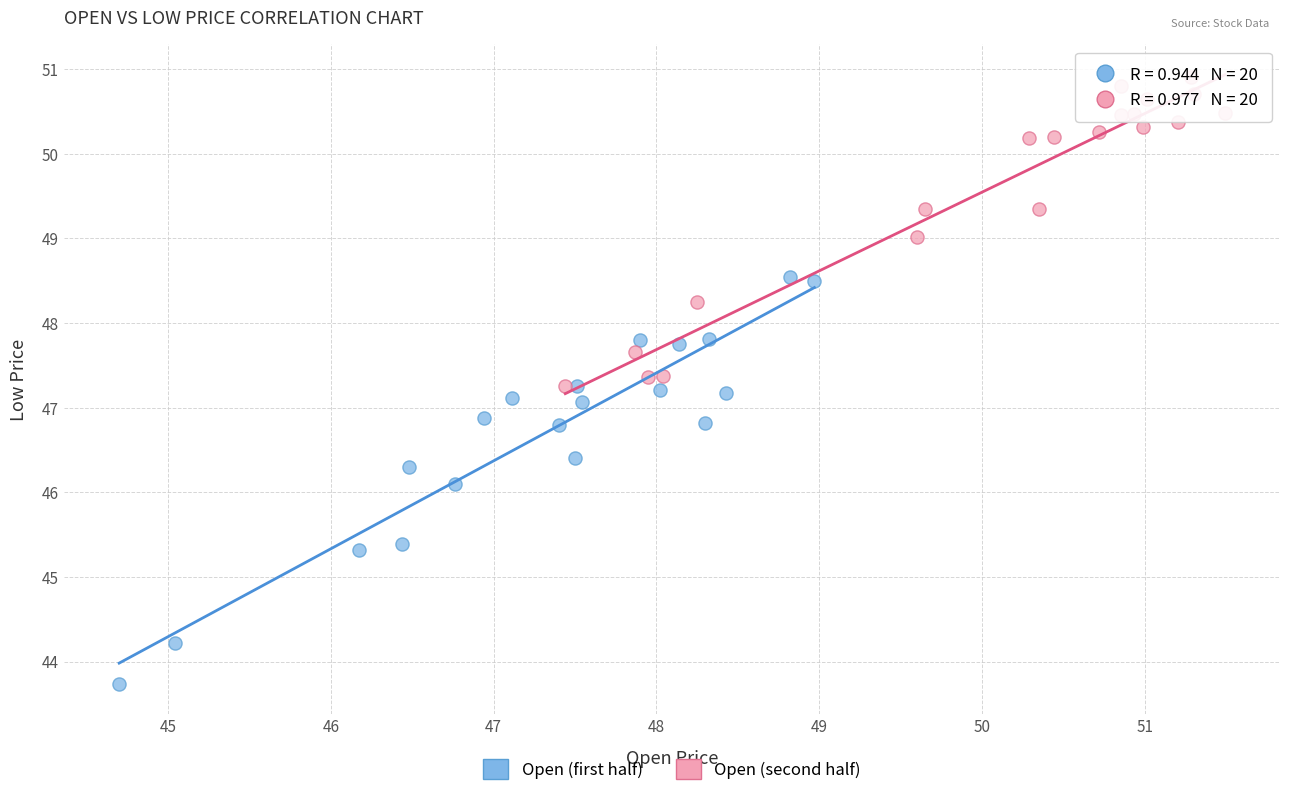

Which series reaches the minimum Y coordinate?

Open (first half)